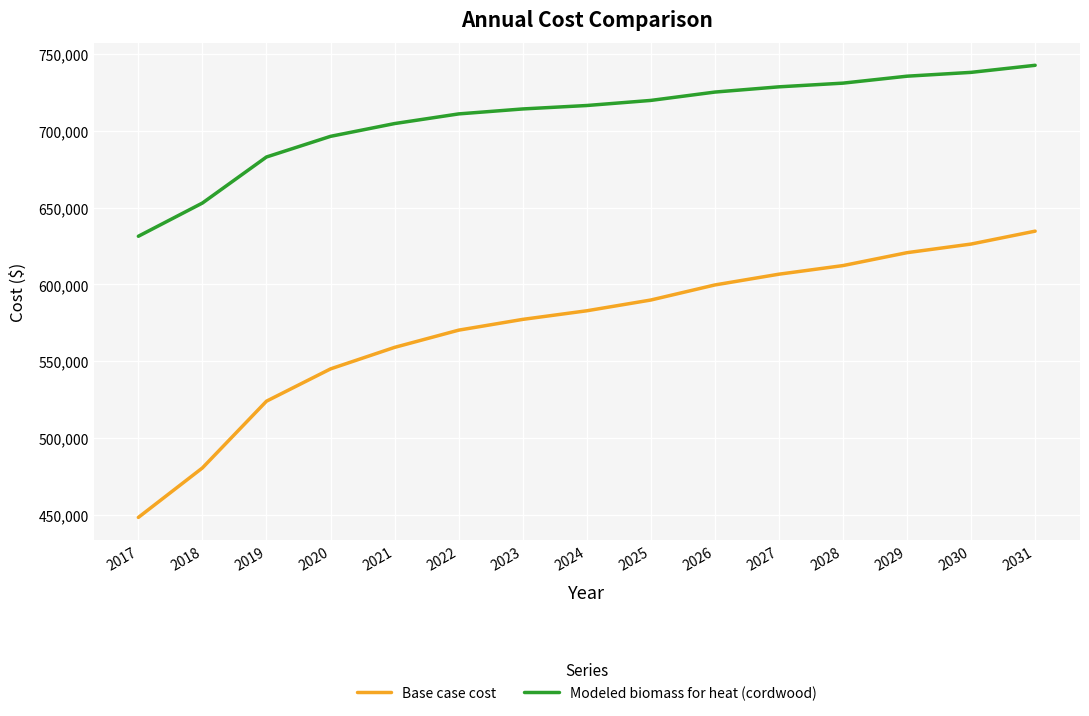

Where is Modeled biomass for heat (cordwood) nearest to the value 687014?

2019